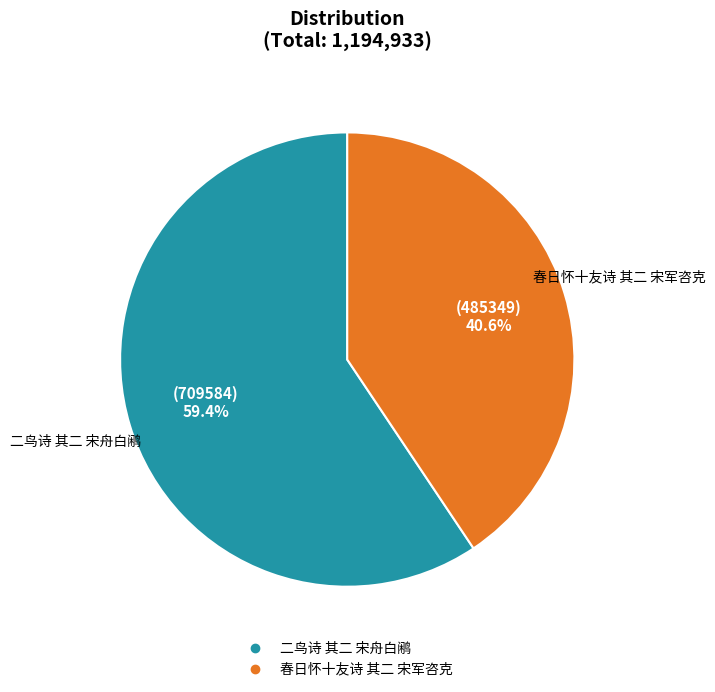

What is the largest slice in the pie chart?

二鸟诗 其二 宋舟白鹇